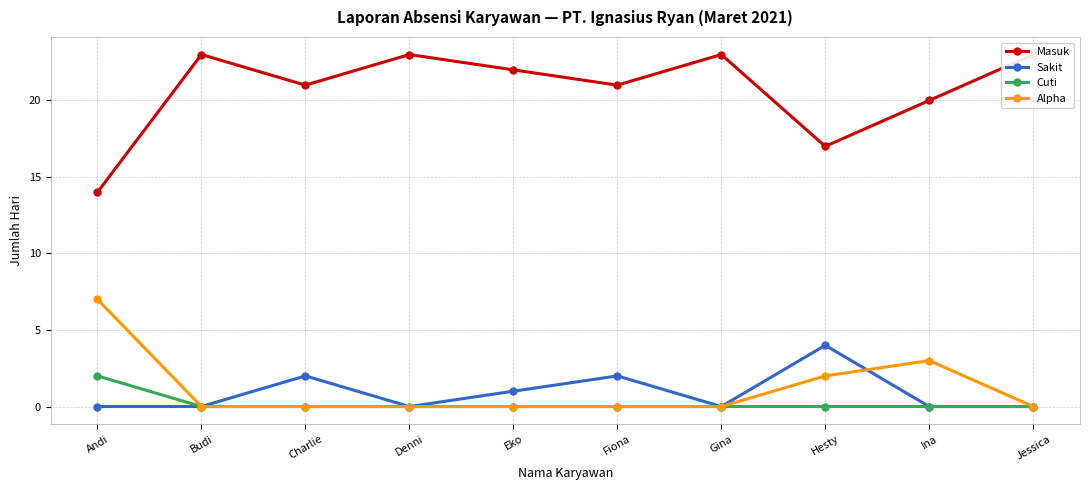

How many data points in Alpha are above 0?

3